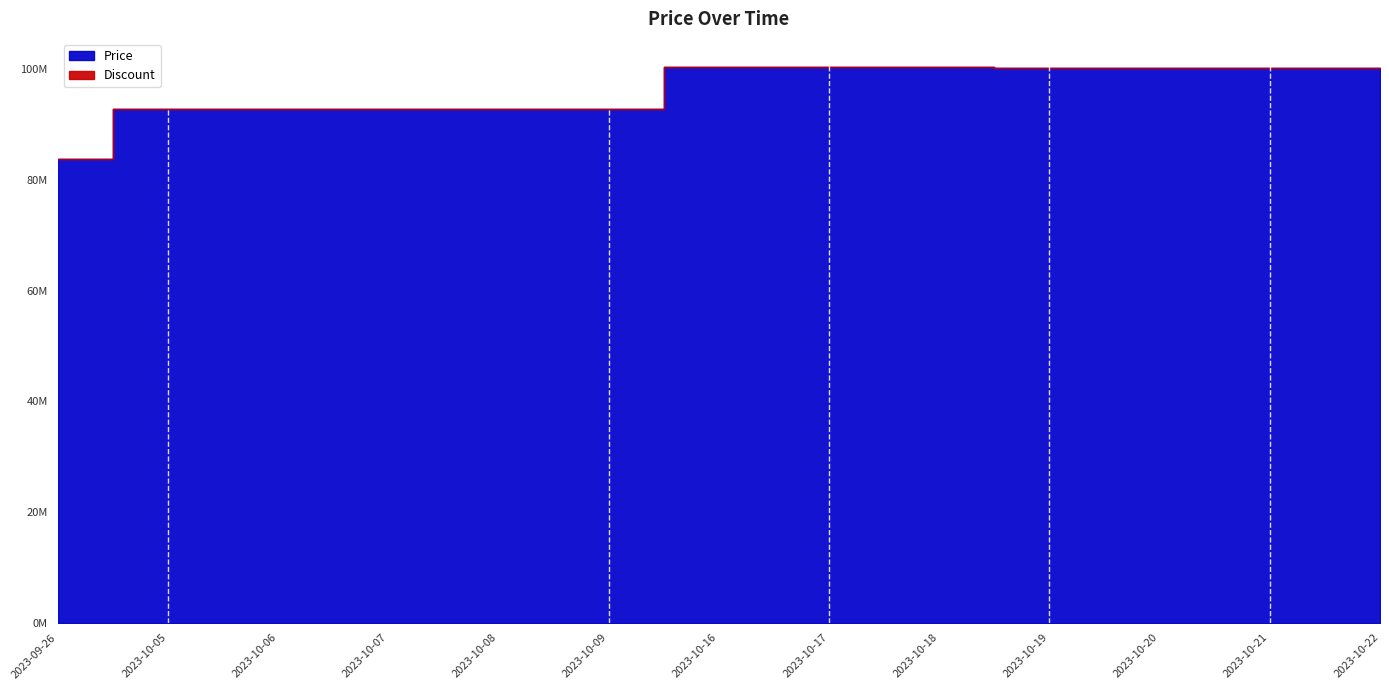

True or false: the data shows 127394797 at 2023-10-06.

False